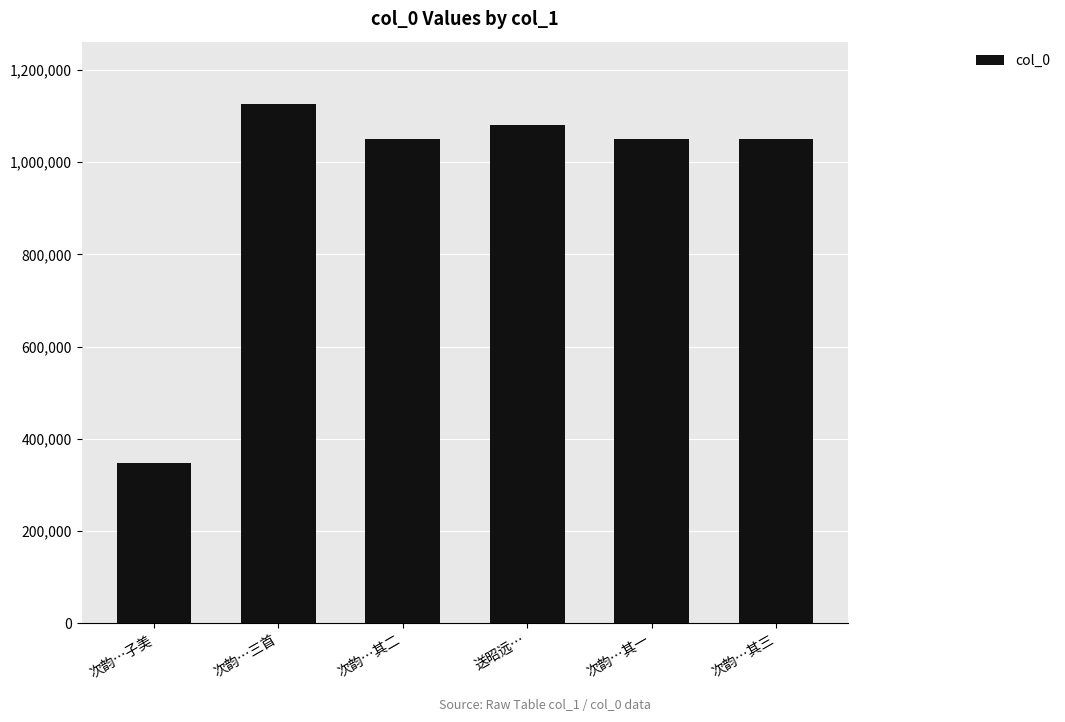

Read the value at 送昭远….

1081105